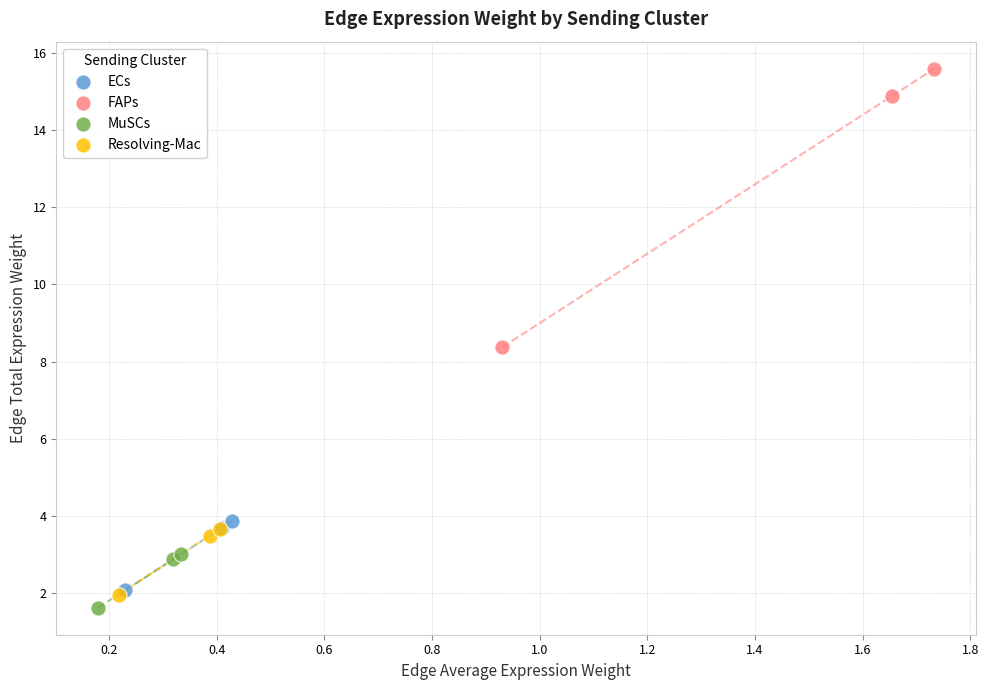

Which series reaches the maximum Y coordinate?

FAPs